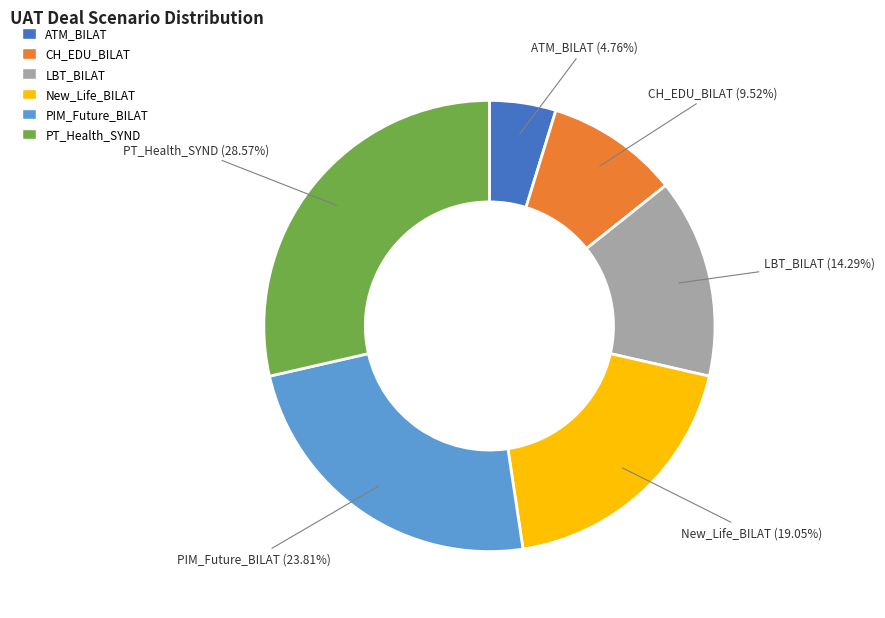

True or false: ATM_BILAT accounts for 5% of the total.

True